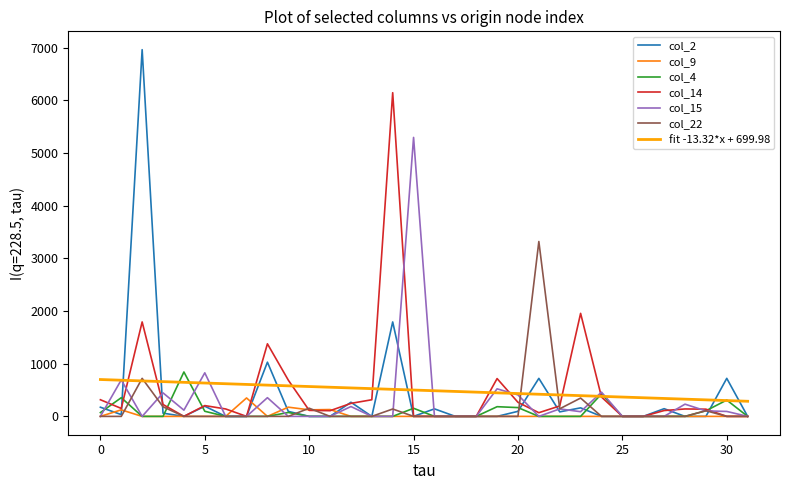

What is the highest value of the col_4 series?

843.0